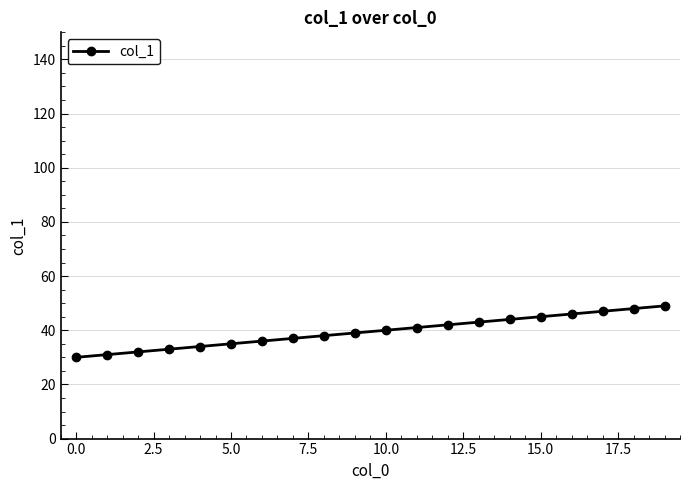

What is the value of the 7th point from the left?

36